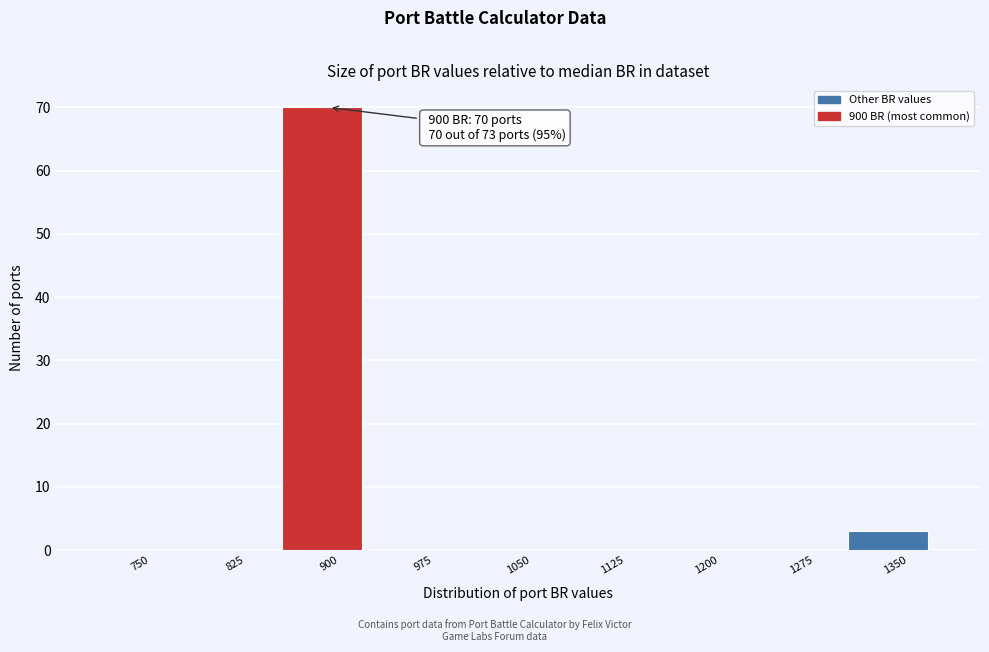

Reading left to right, transcribe all the data shown in this chart.

750=0	825=0	900=70	975=0	1050=0	1125=0	1200=0	1275=0	1350=3